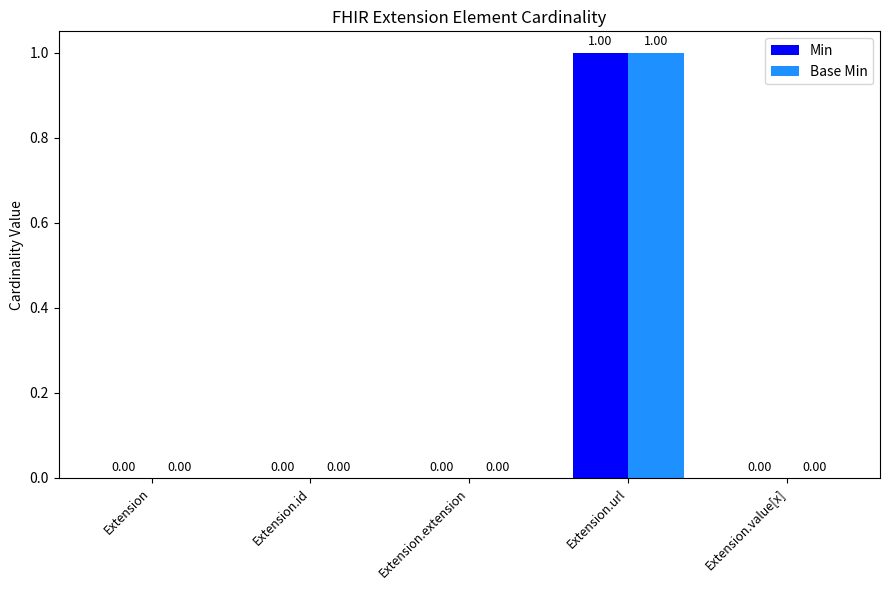

At which category is the sum across all series the highest?

Extension.url